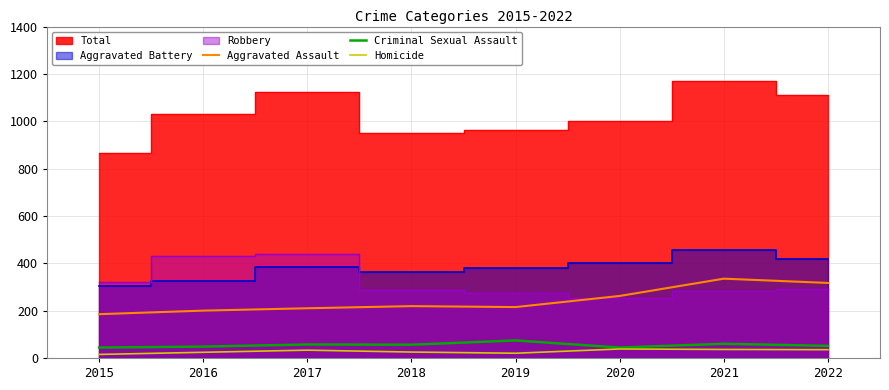

What is the difference between the maximum and second lowest values in the Criminal Sexual Assault series?

30